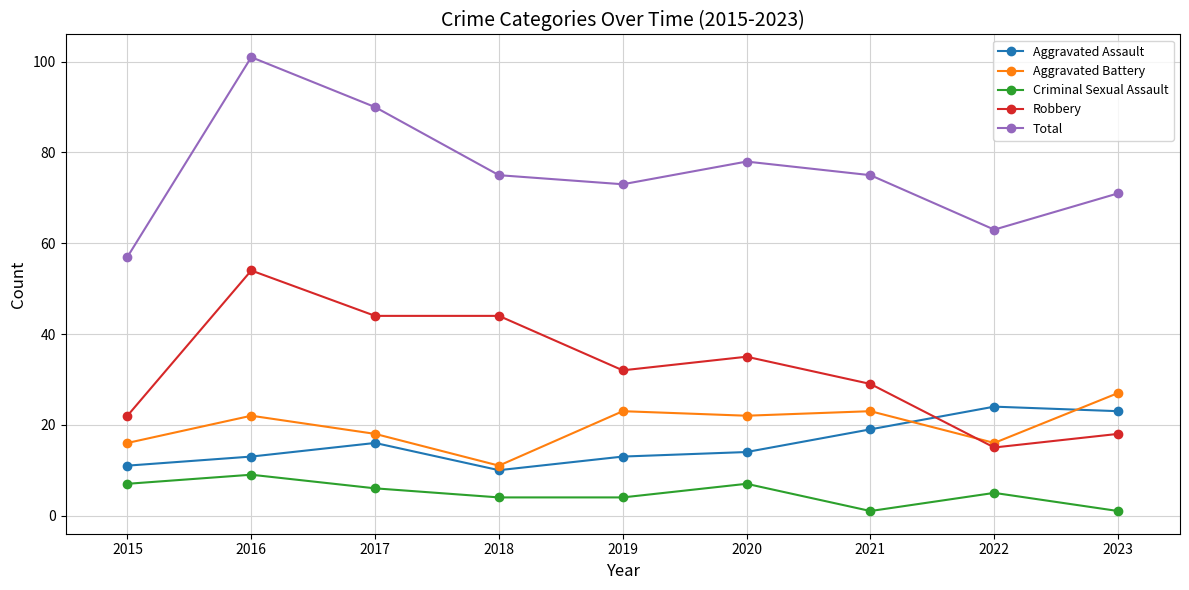

How many distinct data groups are displayed?

5